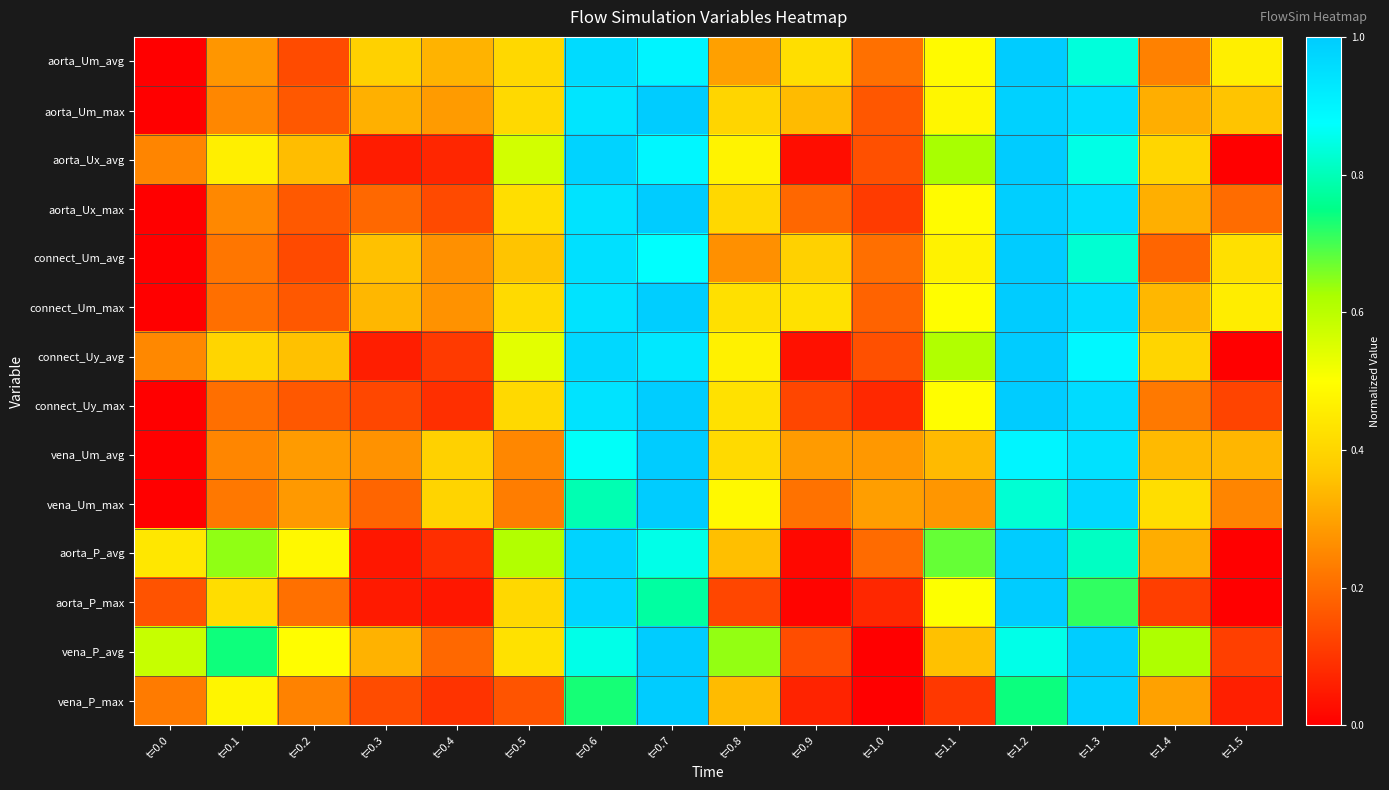

What is the spread (max minus min) of values at t=0.3?

0.3